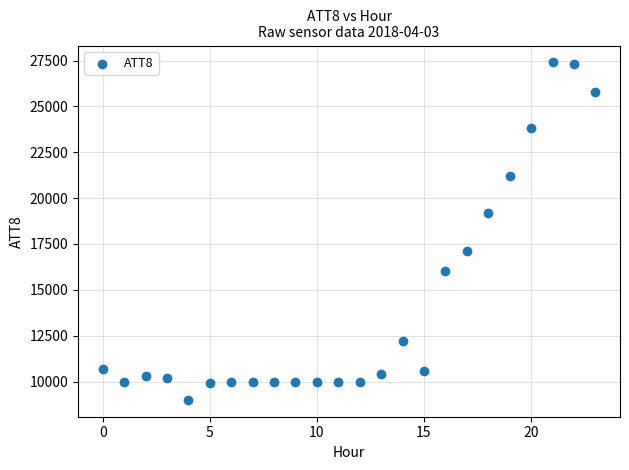

What is the range of Y values (max minus min)?

18400